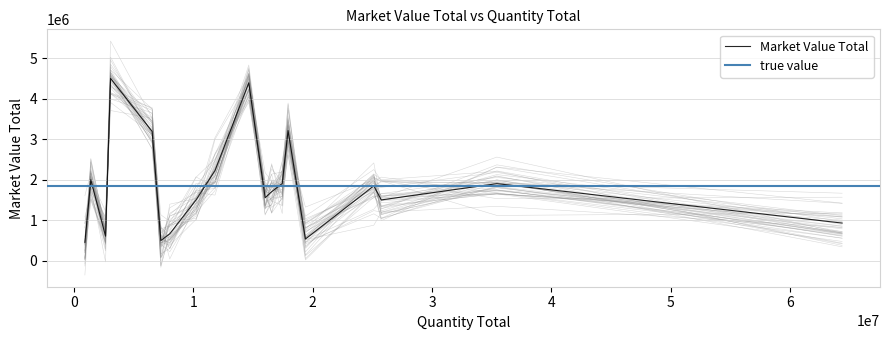

Count the number of categories in the chart.

19